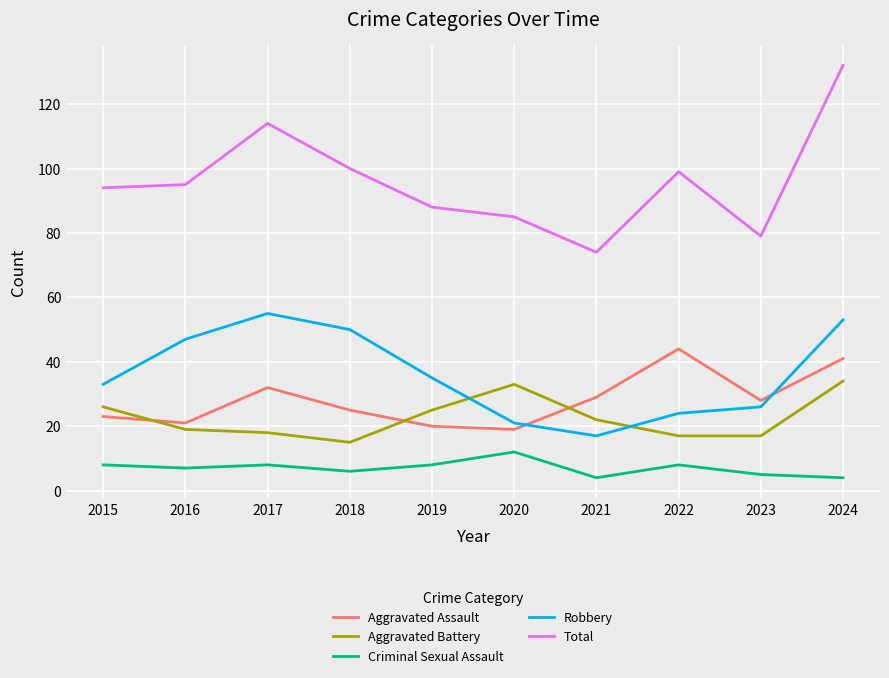

Read the Aggravated Battery value at 2018, to the nearest 5.

15